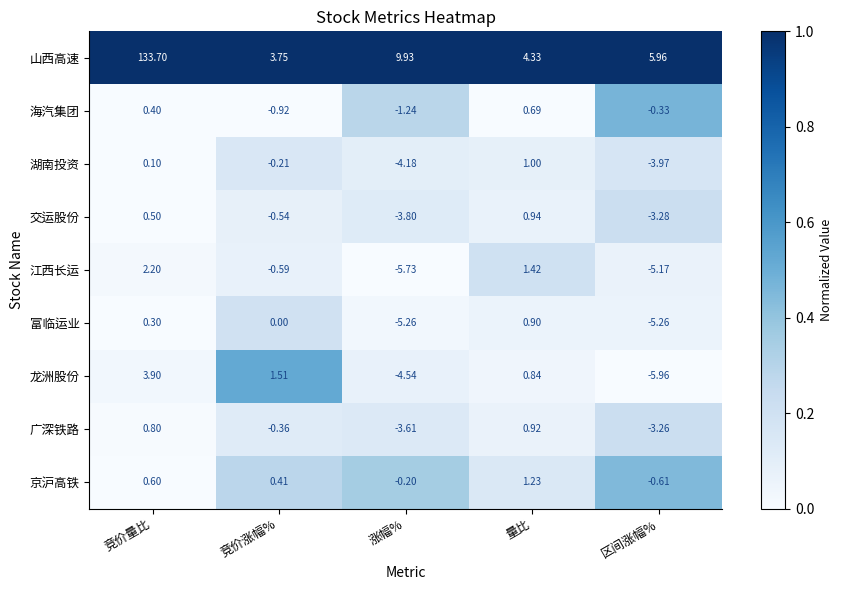

Which series has the largest total across all categories?

山西高速